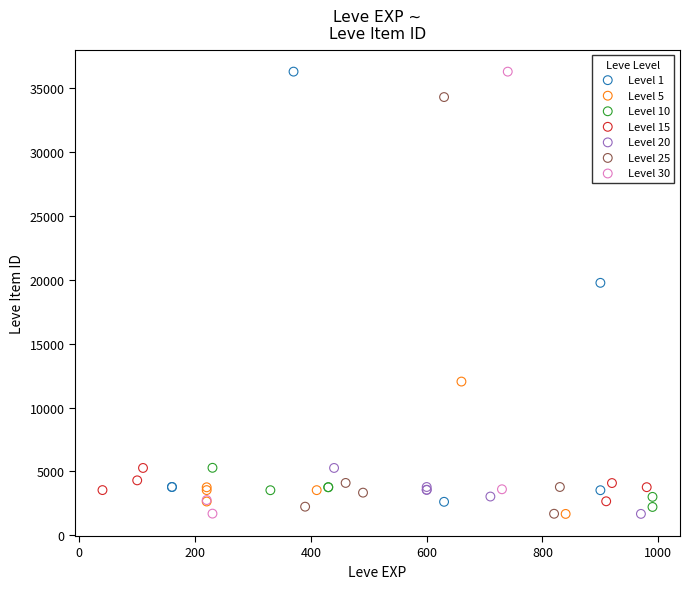

What are all the series names shown in the legend?

Level 1, Level 5, Level 10, Level 15, Level 20, Level 25, Level 30